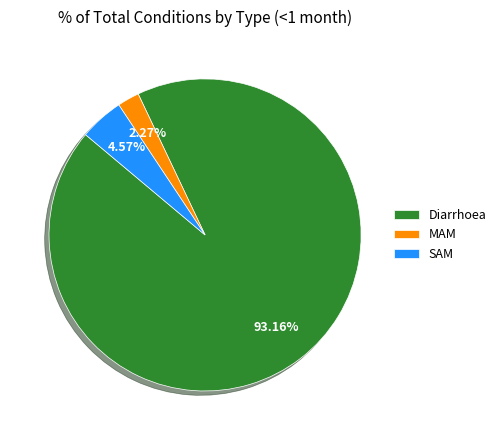

Which category accounts for the majority?

Diarrhoea